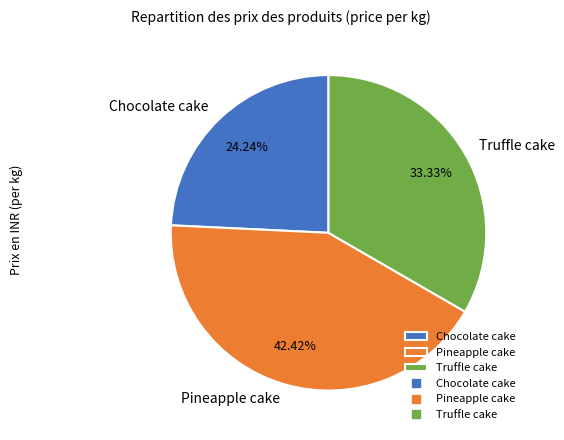

What is the ratio of the value at Truffle cake to the value at Pineapple cake?

0.8